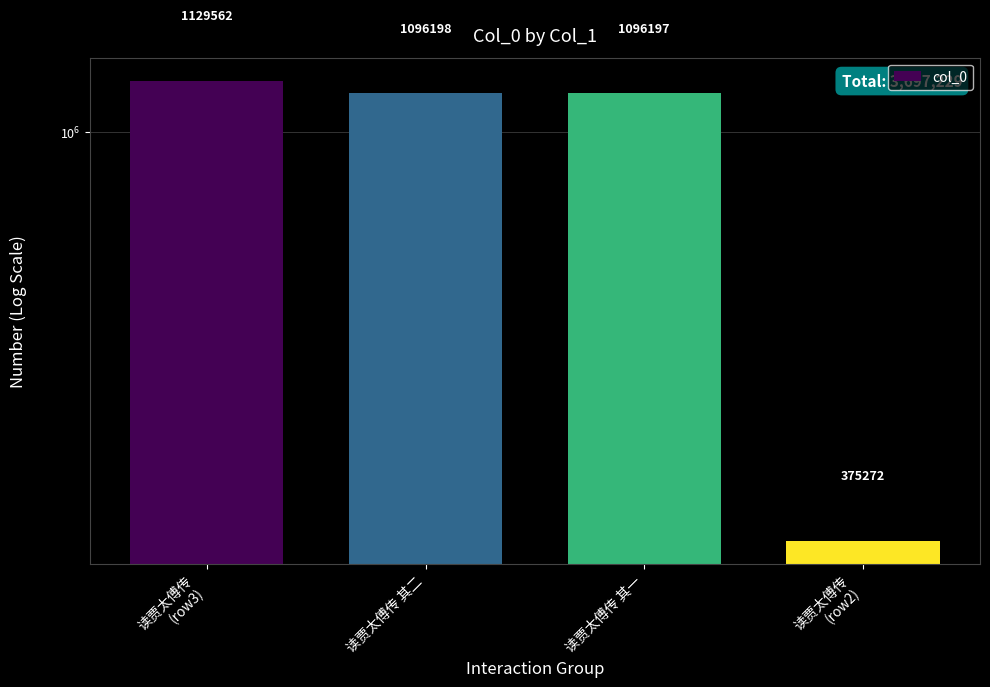

What is the difference between the second highest and minimum values?

720926